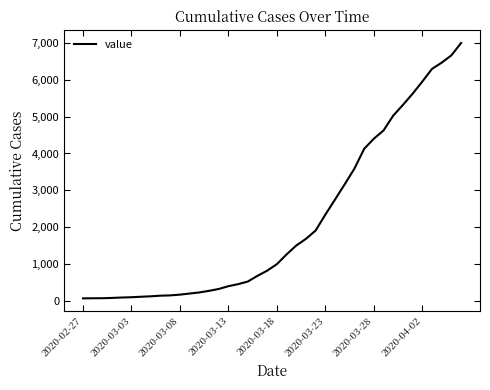

What is the difference between the maximum and minimum values?

6936